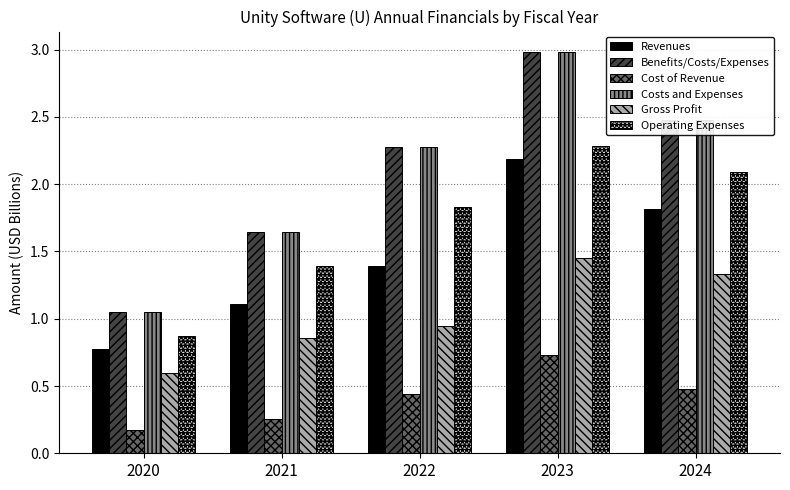

How many groups of bars are there?

5